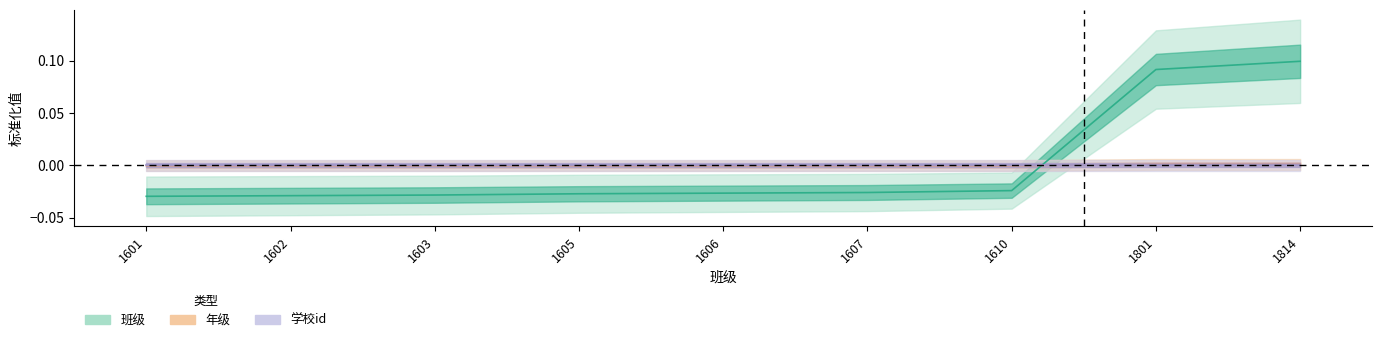

True or false: 班级 and 年级 intersect in this chart.

True